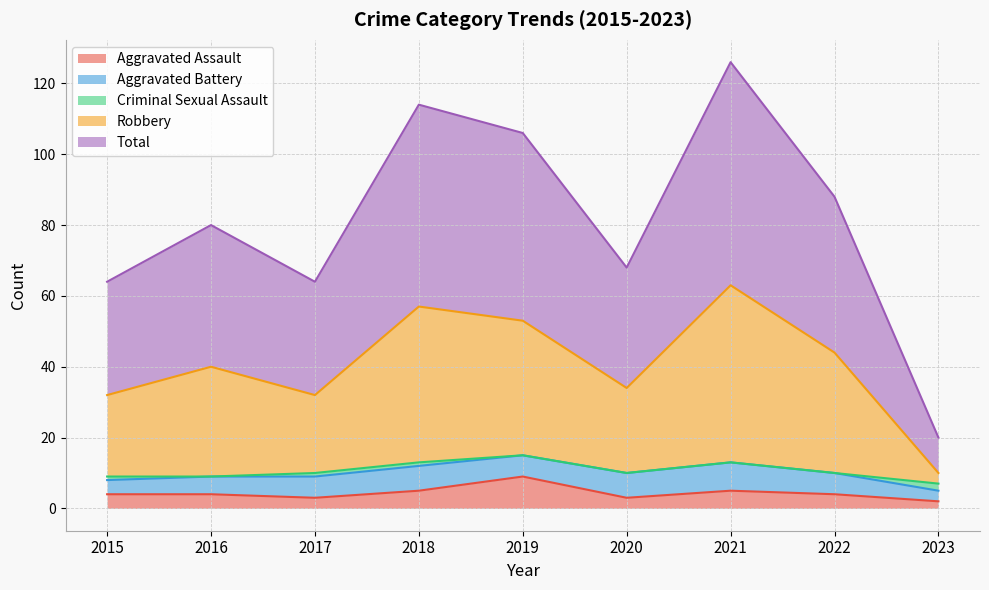

How many data points in Robbery are above 40?

4